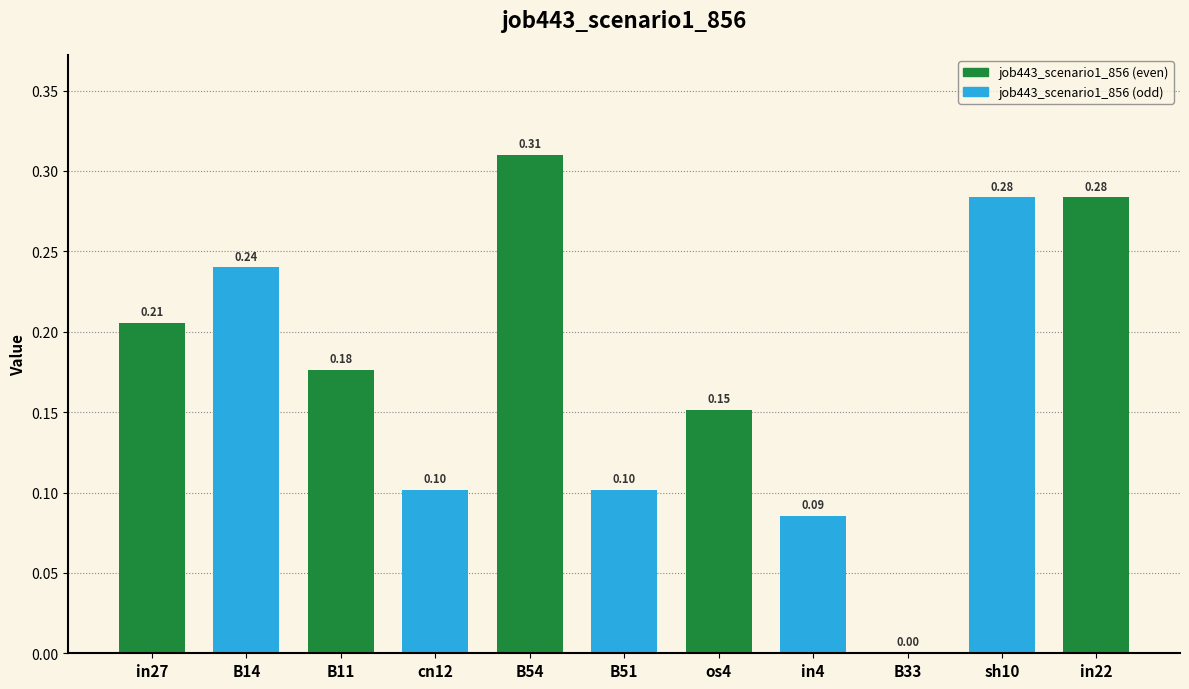

How many distinct data groups are displayed?

1